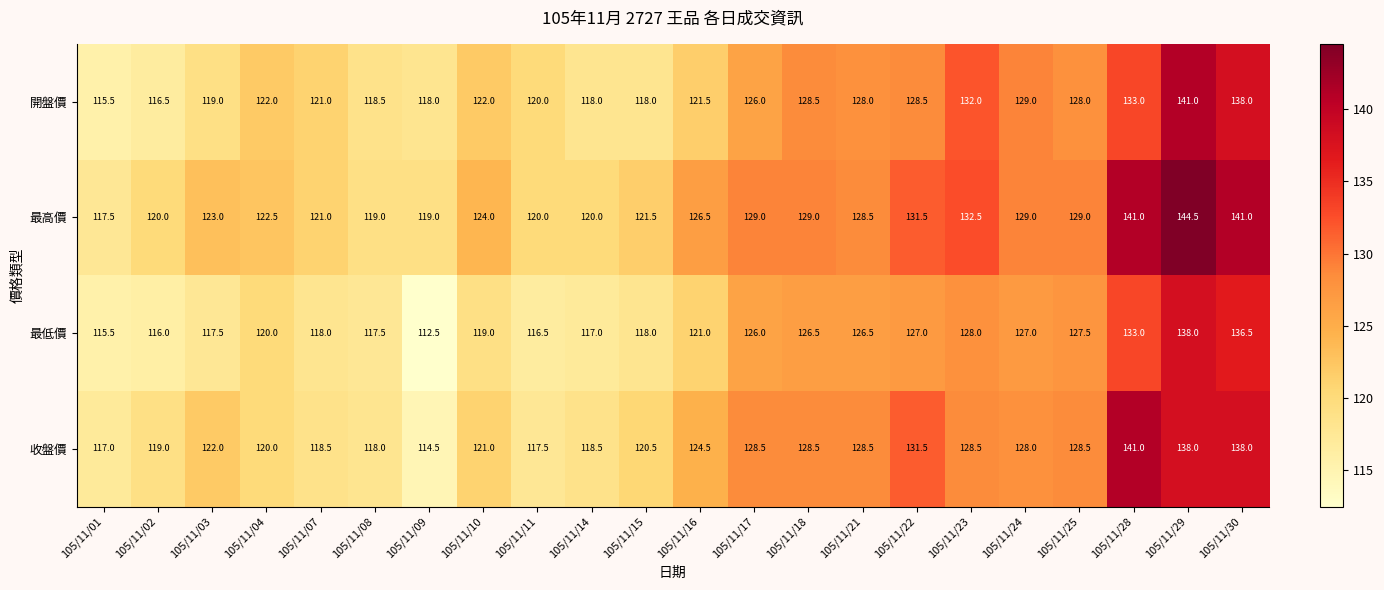

What is the difference between the second highest and minimum values in the 收盤價 series?

23.5